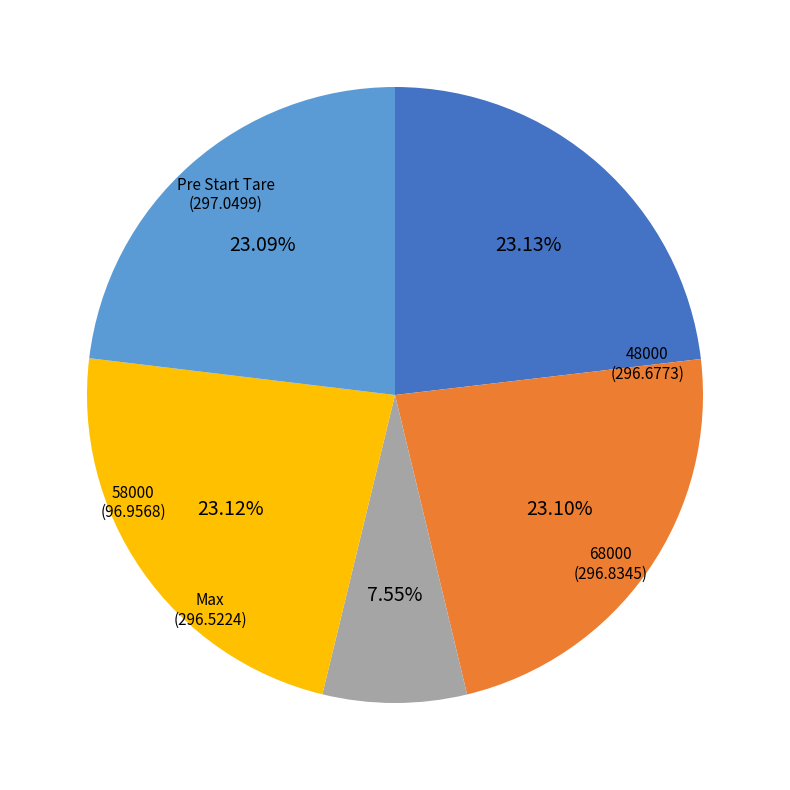

Does any single category account for the majority?

No